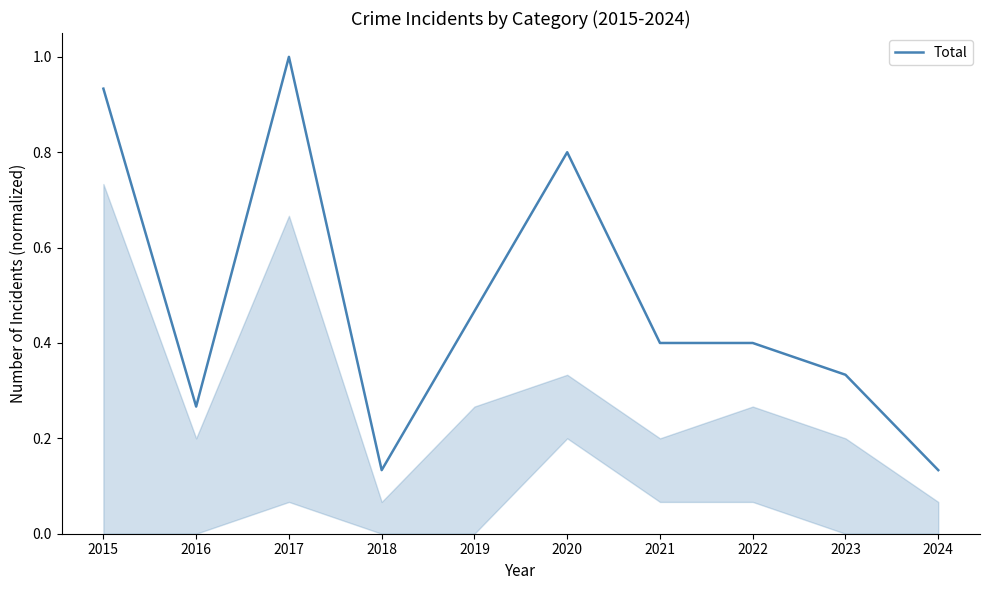

The value at 2018 is 0.2. True or false?

False